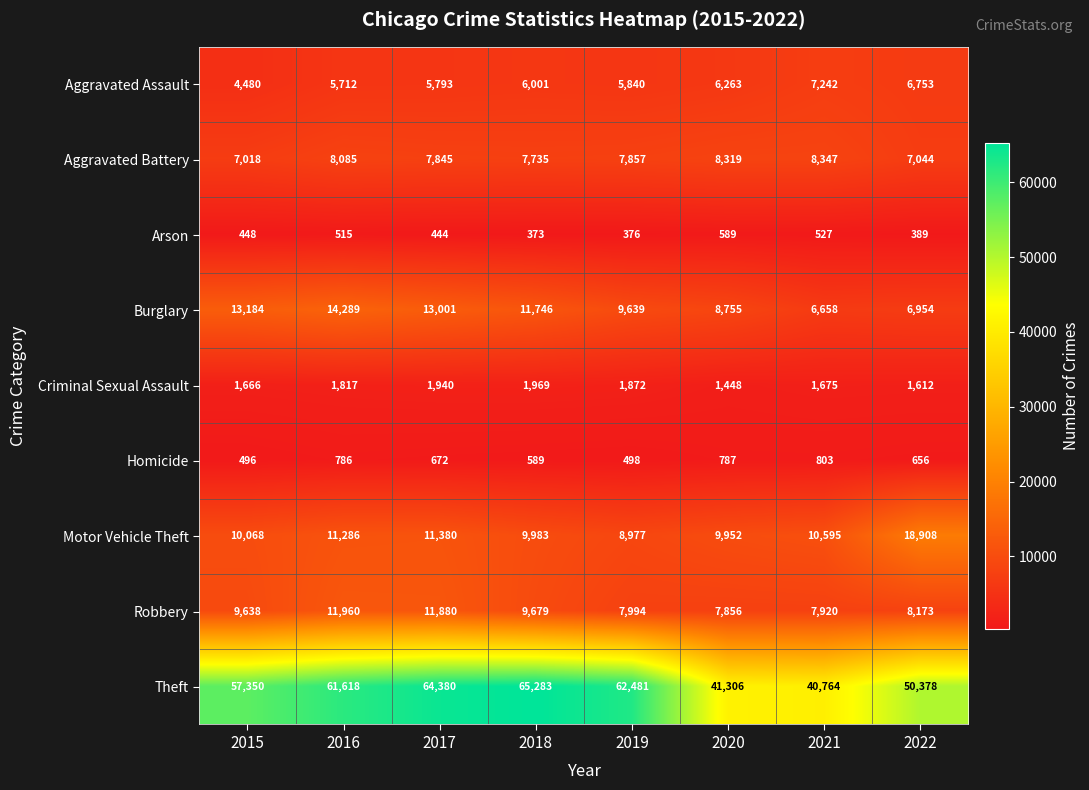

Which series has the largest total across all categories?

Theft